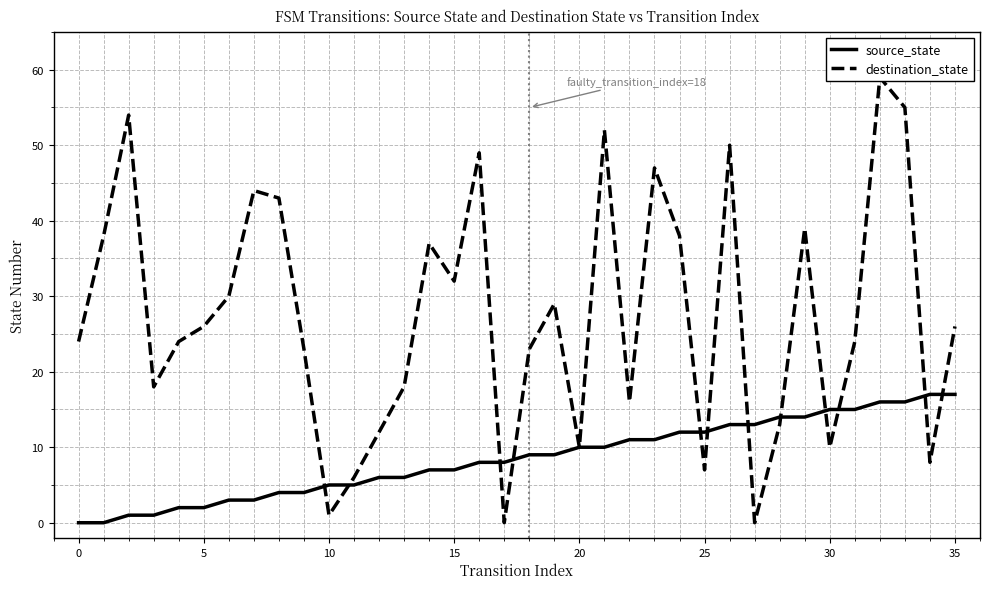

What is the maximum value for source_state?

17